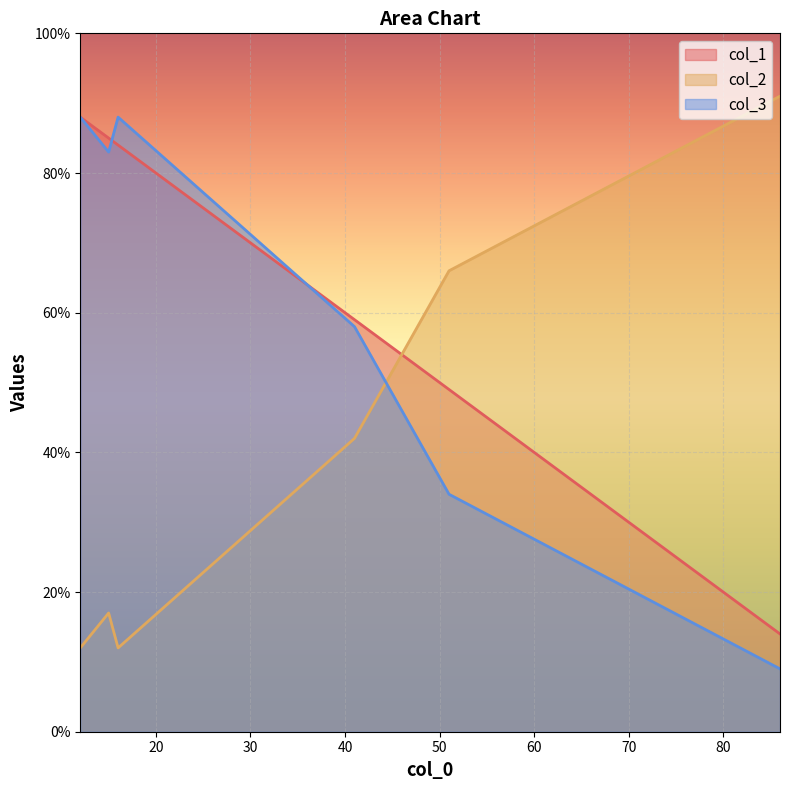

How many categories are shown in the chart?

6